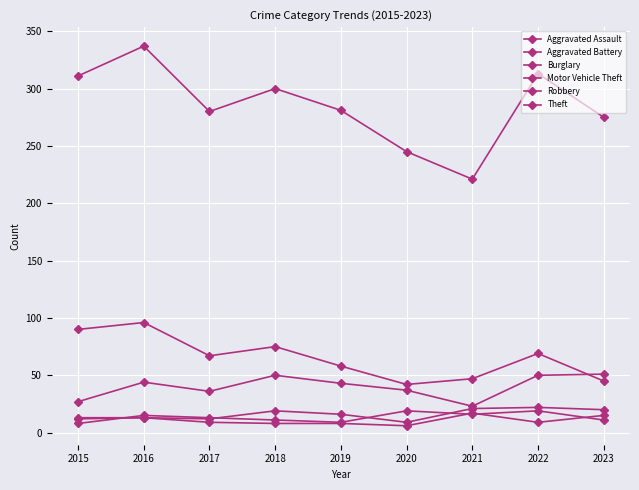

Count the number of categories in the chart.

9